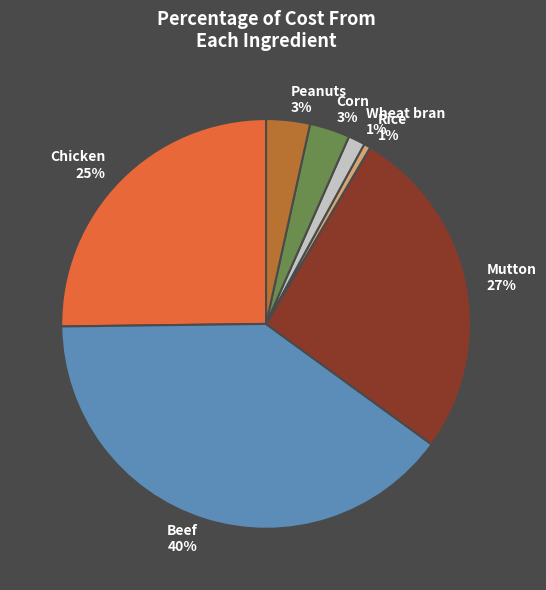

Is there a majority slice in this chart?

No